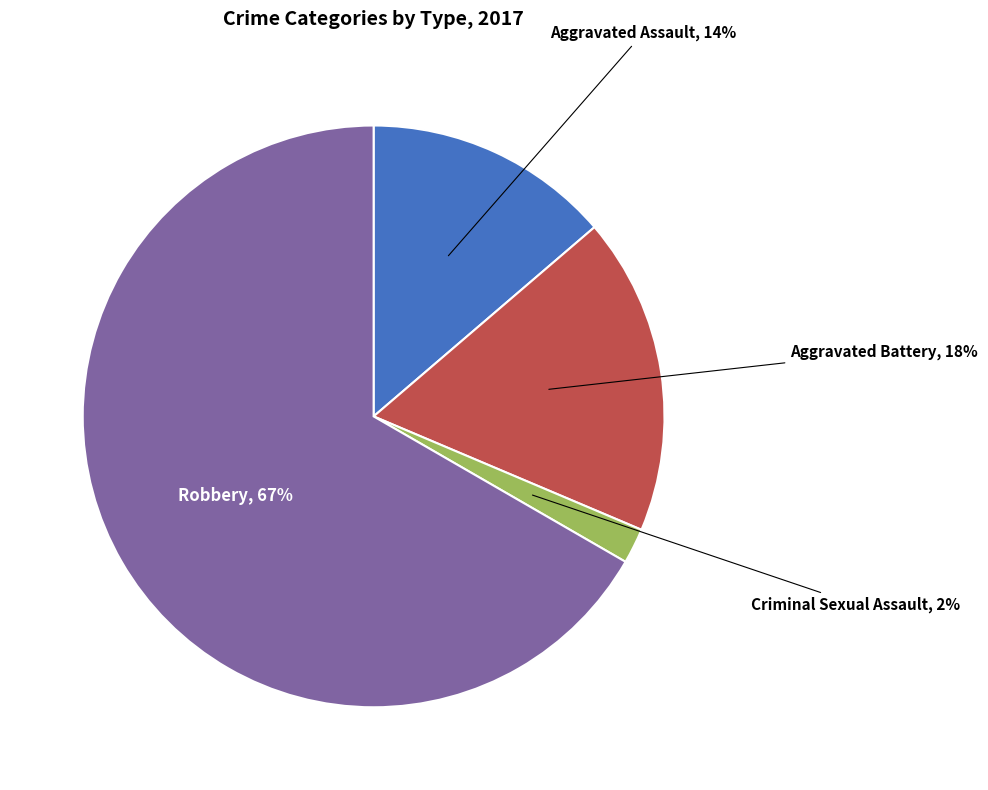

Does Aggravated Assault represent more than half of the total?

No